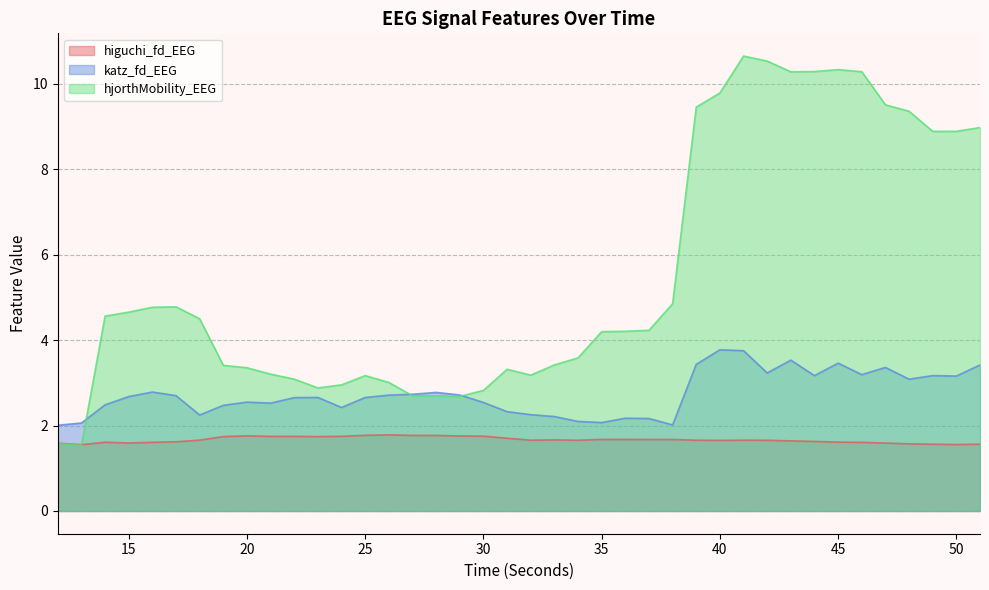

What is the value of the hjorthMobility_EEG point at the 13th from the left?

3.0